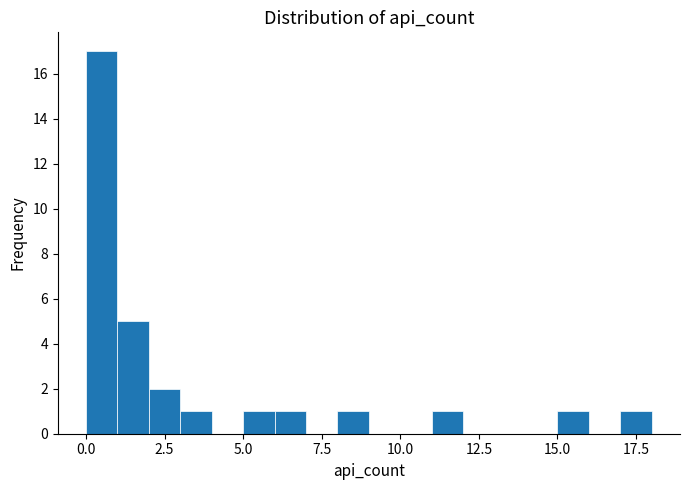

Read against the x-axis, roughly where is the centre of the tallest bar?

0.5